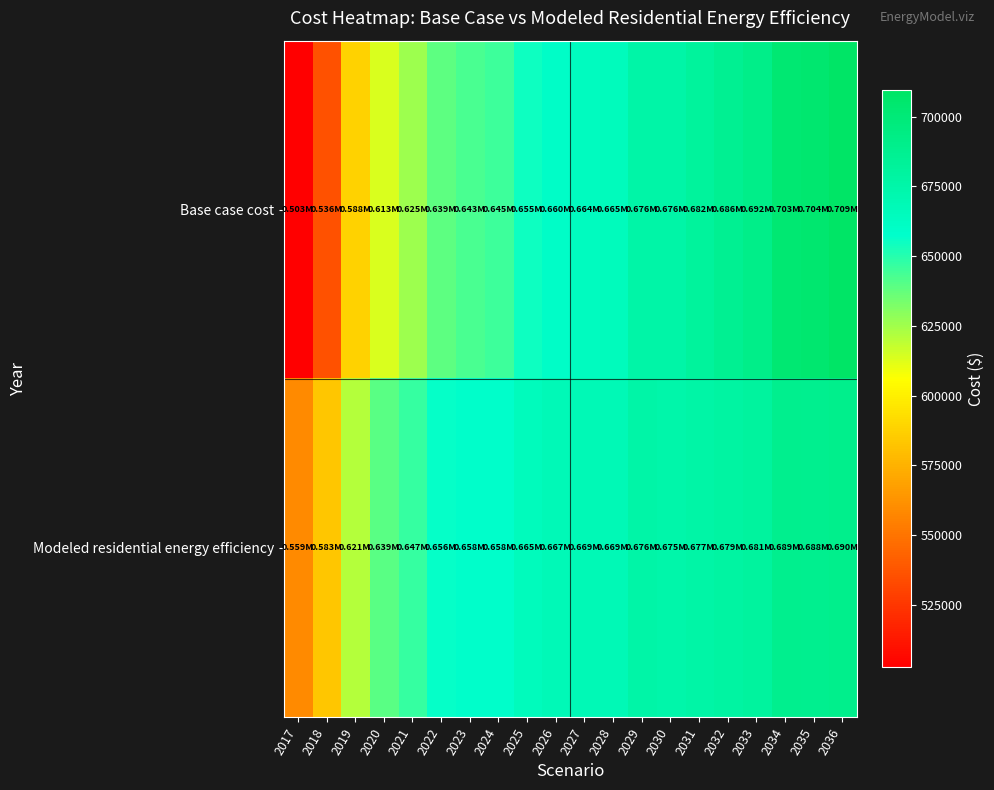

Which has a higher value, 2033 or 2026?

2033